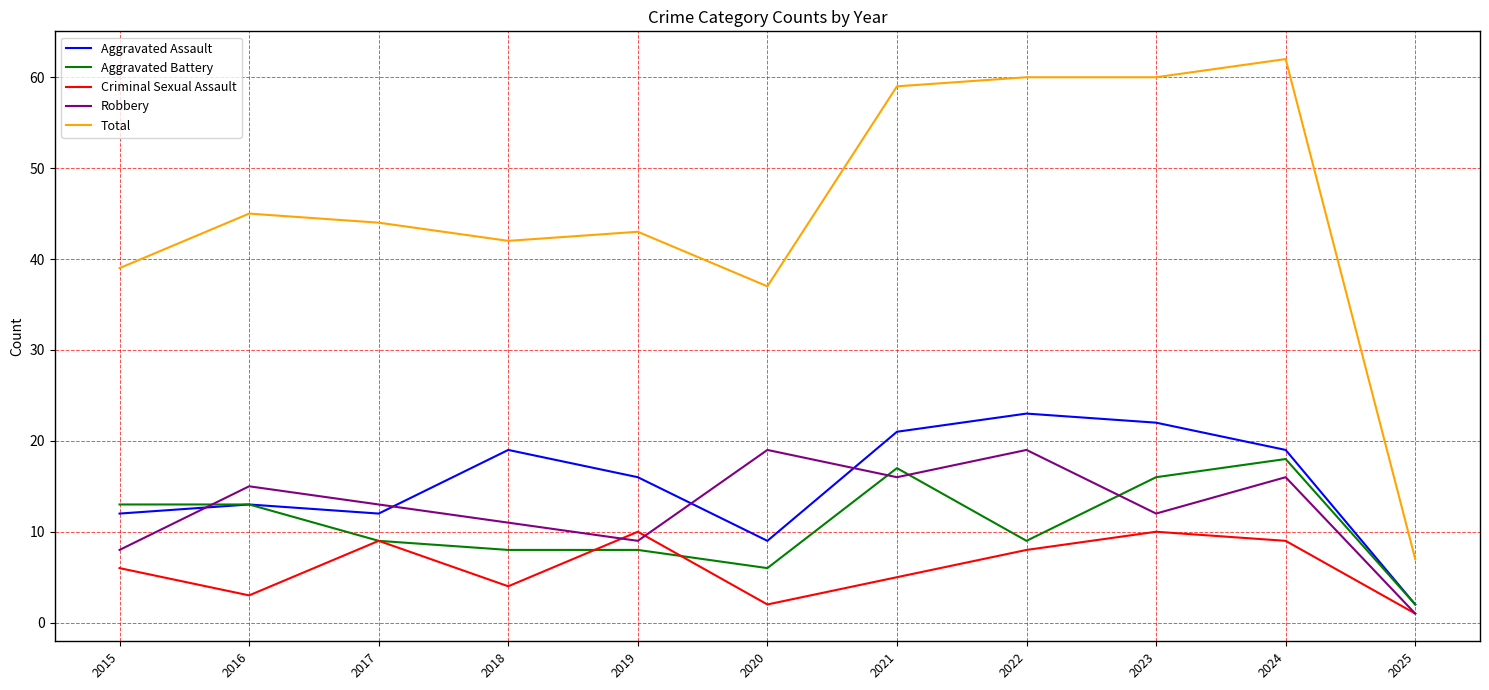

True or false: Total has a value of 105 at 2023.

False